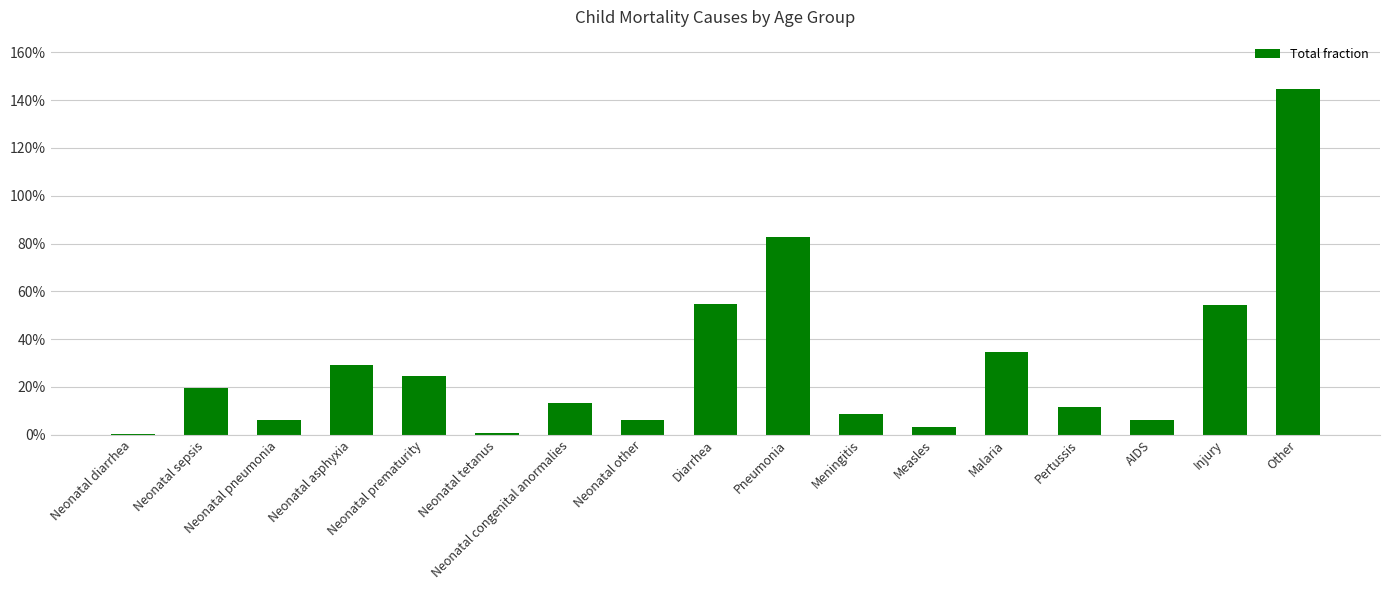

Which label corresponds to the largest value in the chart?

Other